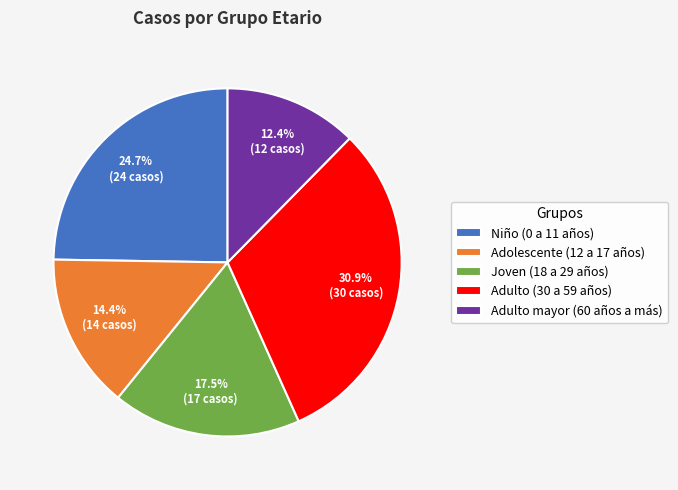

Approximately how many times larger is the value at Adulto mayor (60 años a más) compared to Adulto (30 a 59 años)?

0.4